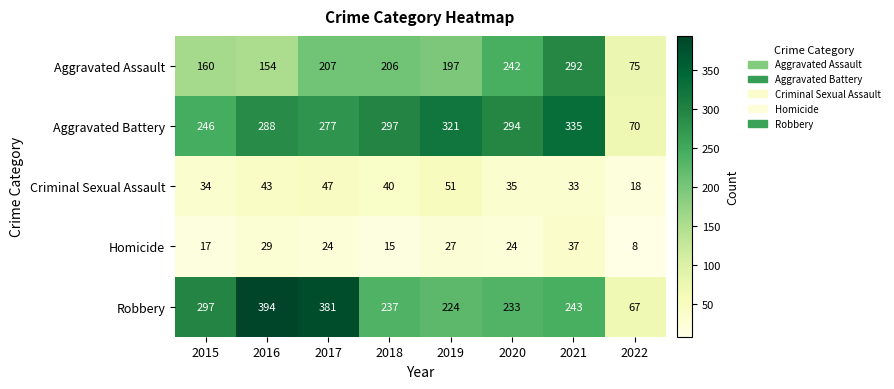

How many values in the Aggravated Battery series are below 294?

4